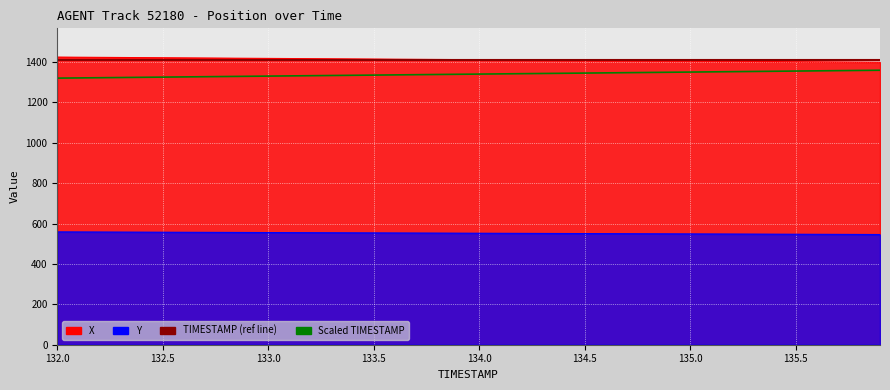

What is the total value across all series at 135.5?

3303.3